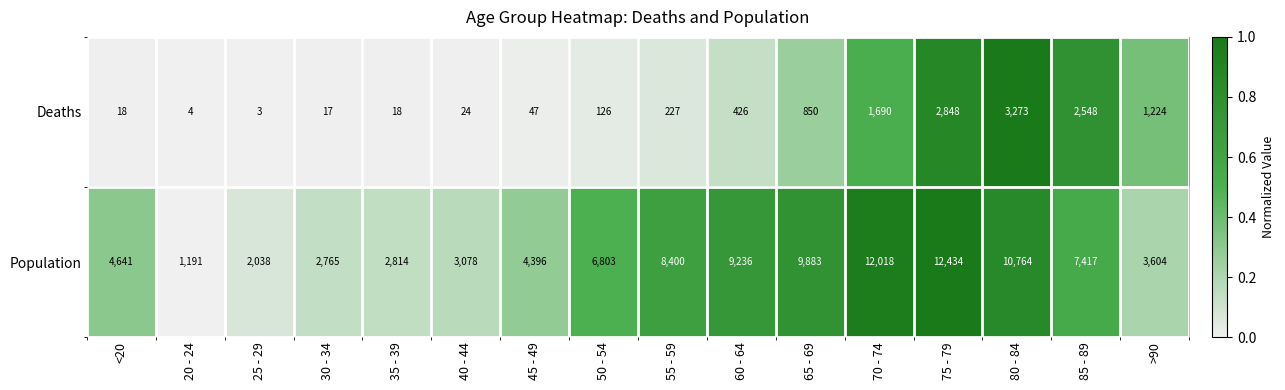

What is the total value across all series at 75 - 79?

15282